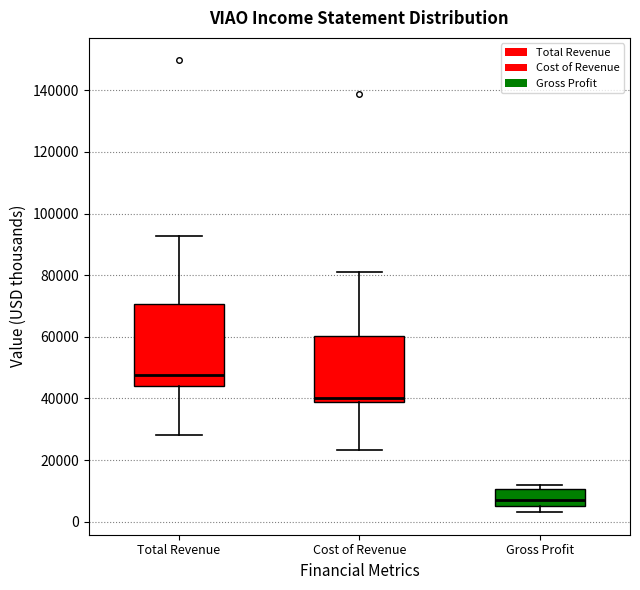

Which box's median line is the highest?

Total Revenue